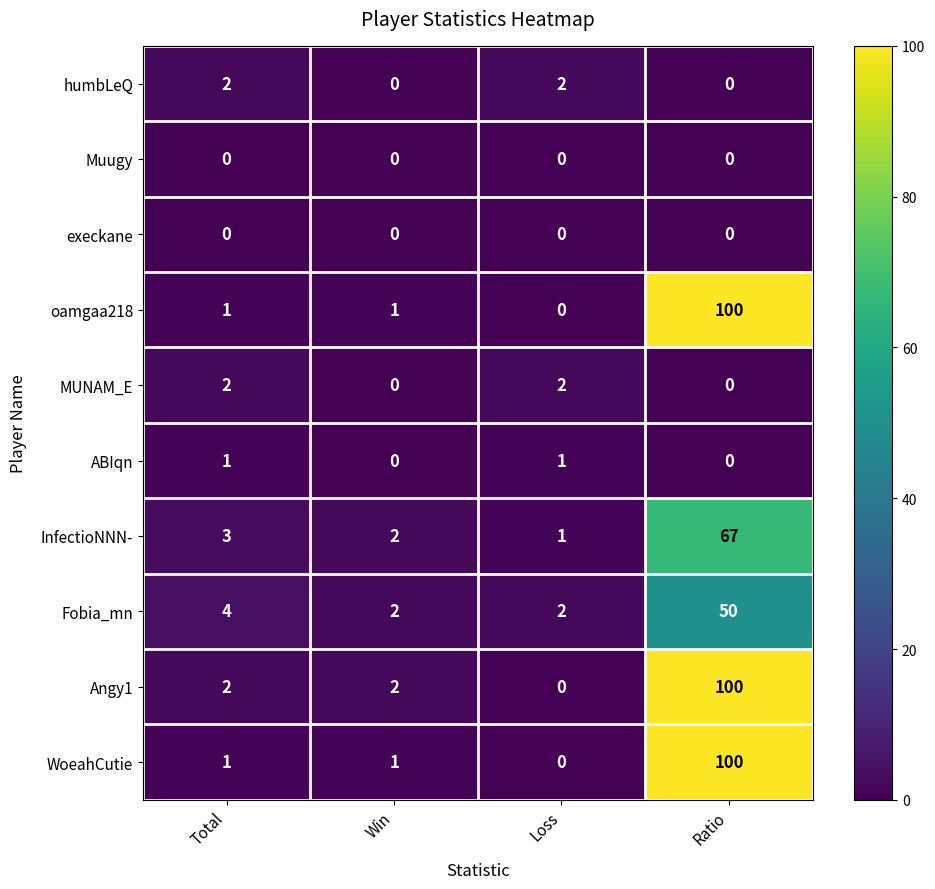

Which category has the highest value in the Fobia_mn series?

Ratio